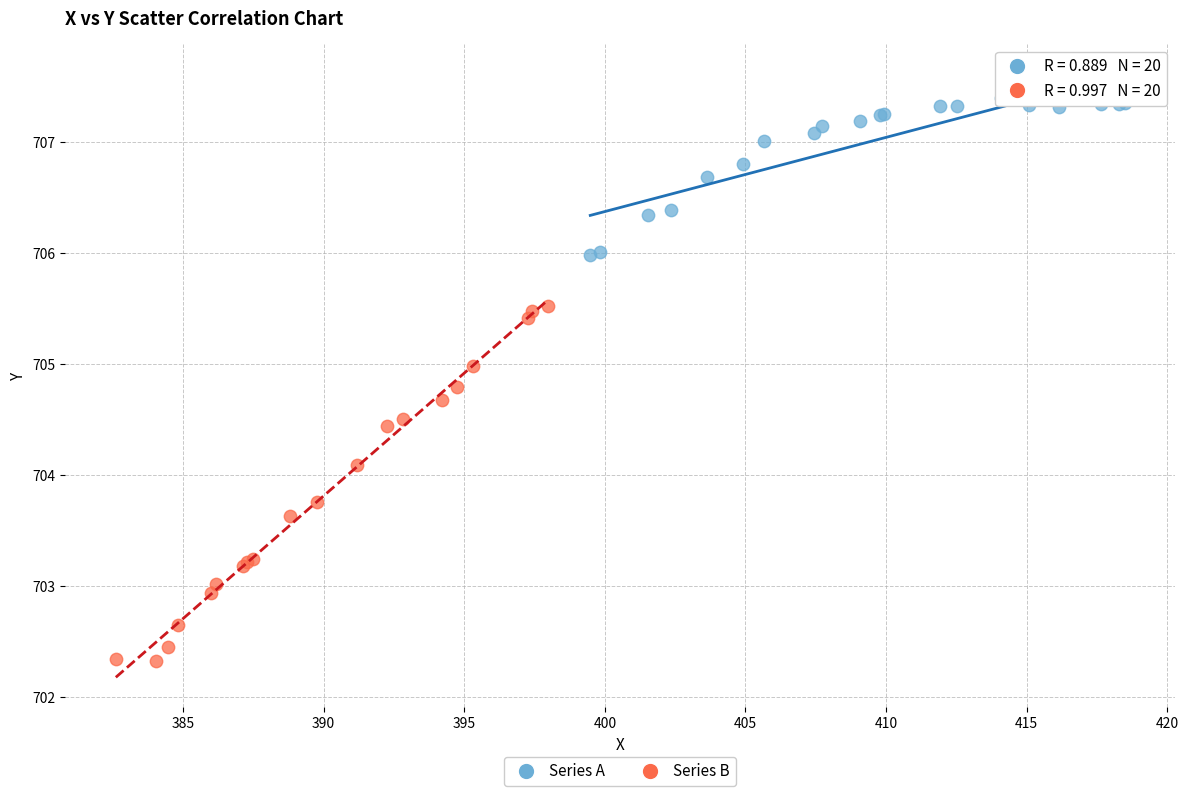

Which series reaches the maximum Y coordinate?

Series A